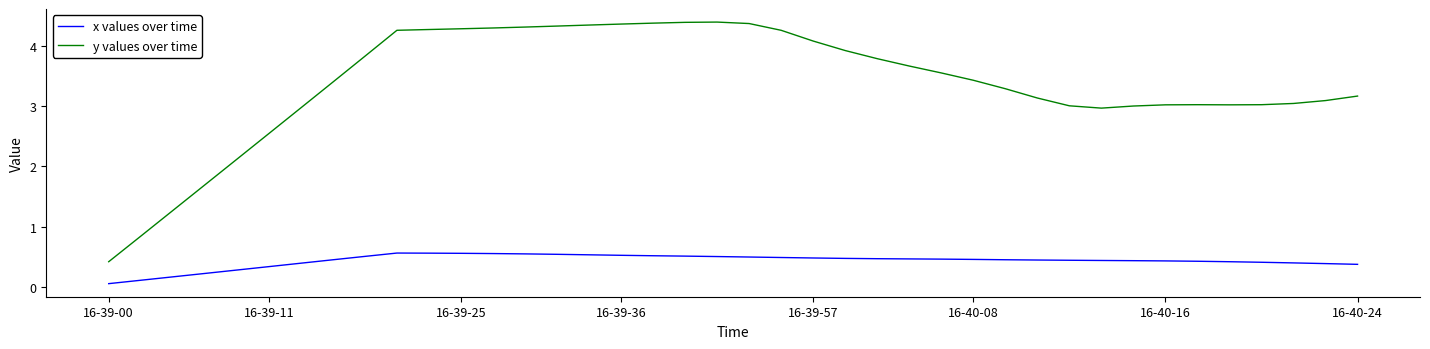

True or false: y values over time and x values over time cross at least once.

False